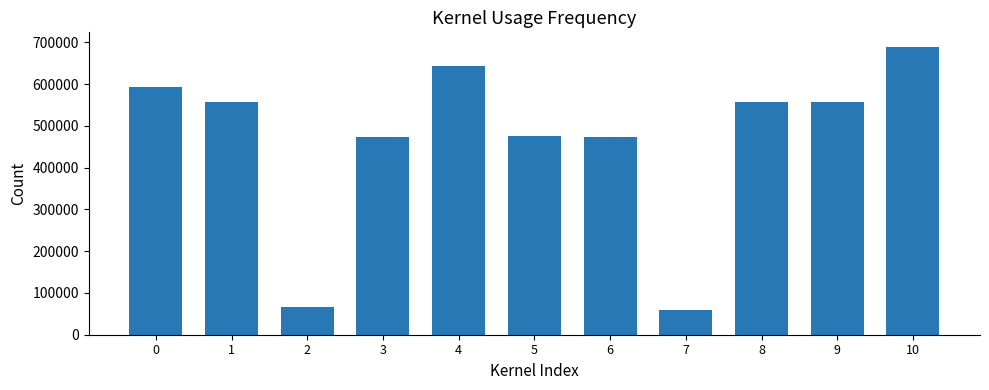

Is it true that the value at 7 is 83901?

False